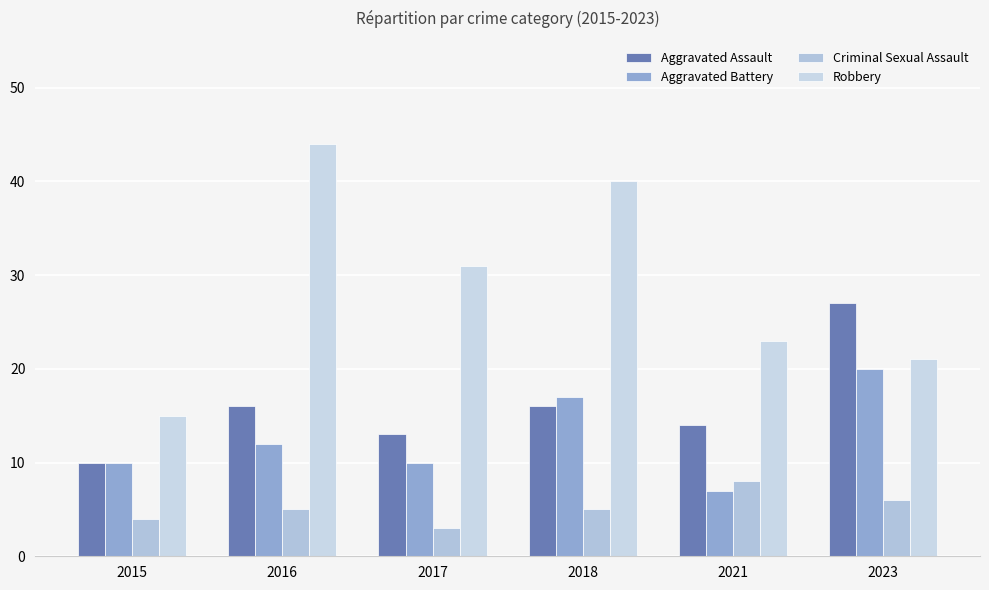

What is the sum of the Criminal Sexual Assault values at 2016 and 2018?

10